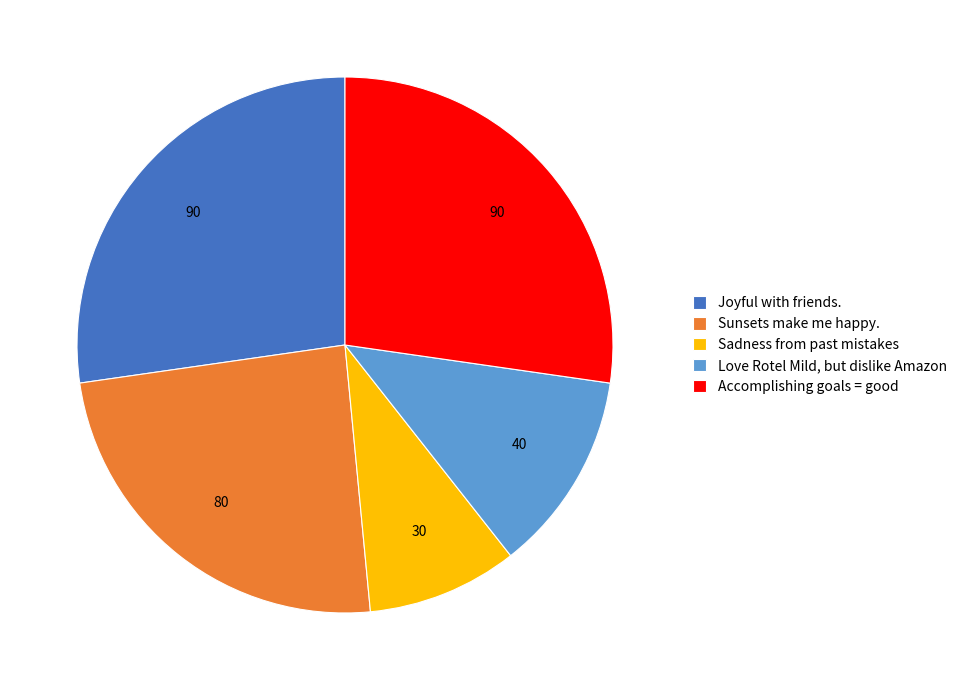

What is the smallest slice in the pie chart?

Sadness from past mistakes